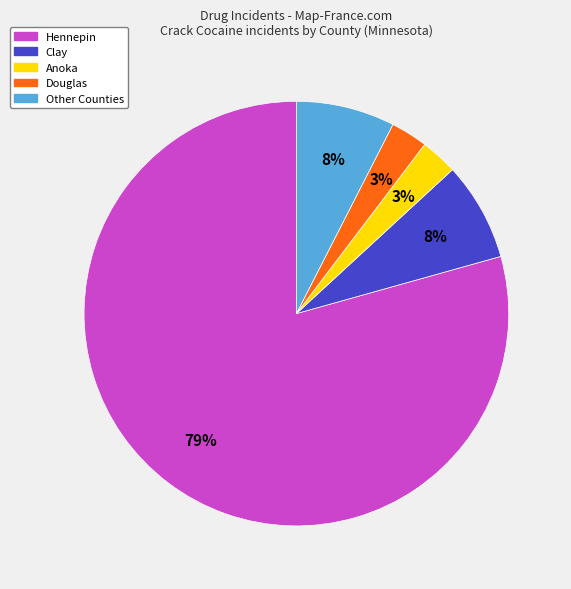

To the nearest percent, what is the average slice percentage?

20%